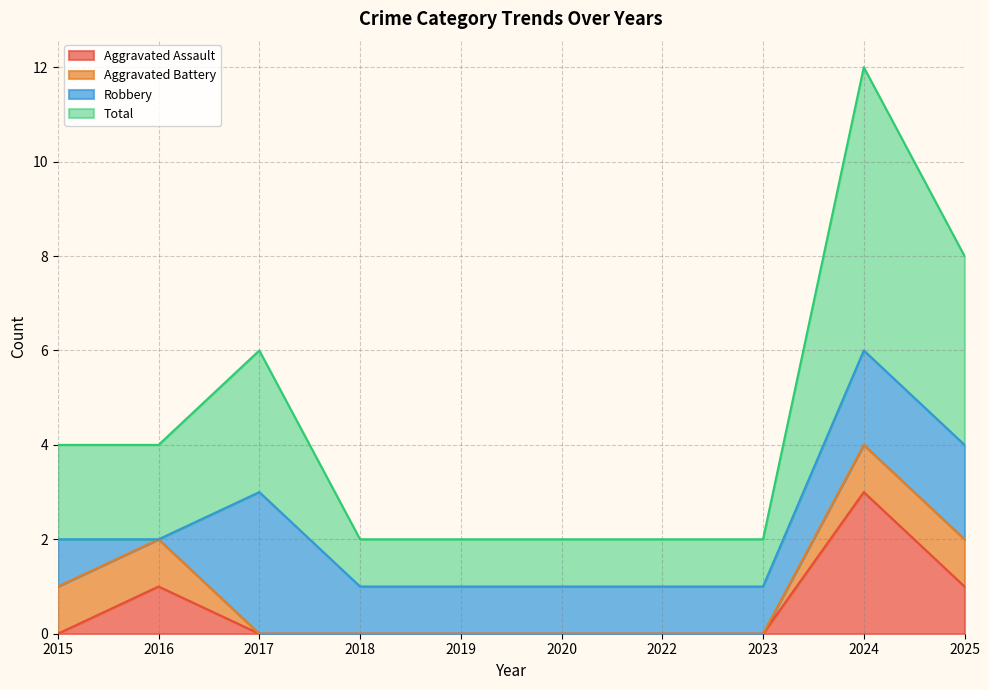

Is it true that Aggravated Assault equals 2 at 2024?

False